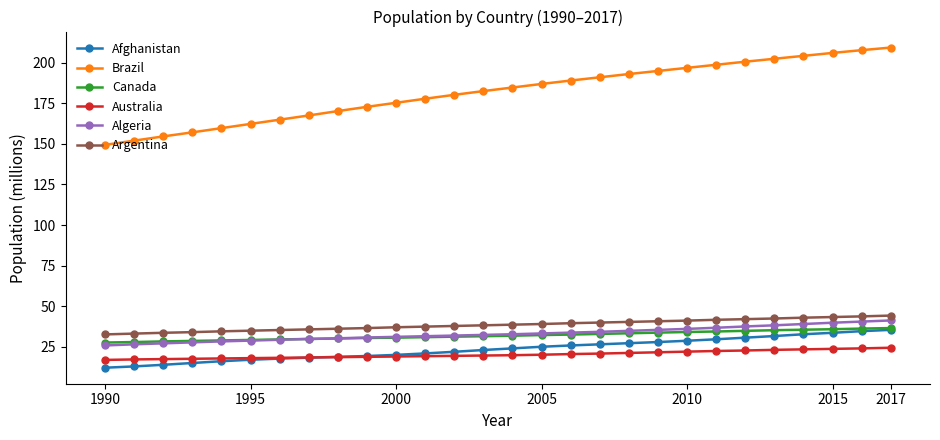

Which series has the widest spread of values?

Brazil